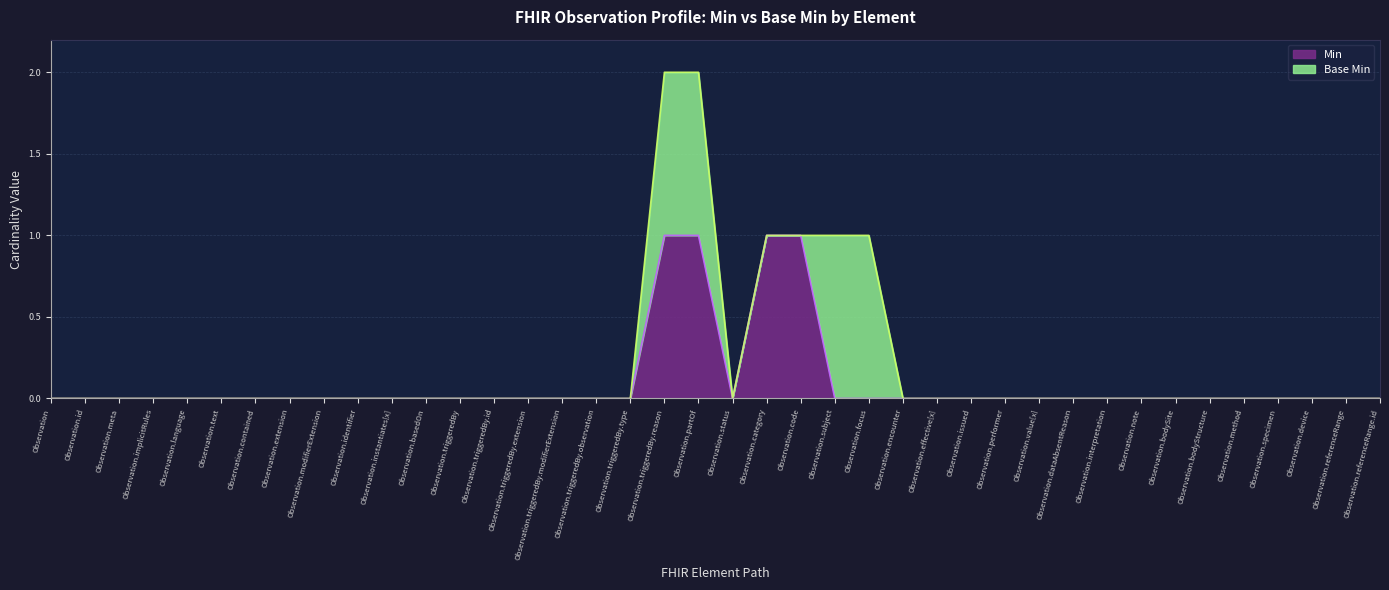

True or false: the data shows 0 at Observation.referenceRange.id.

True